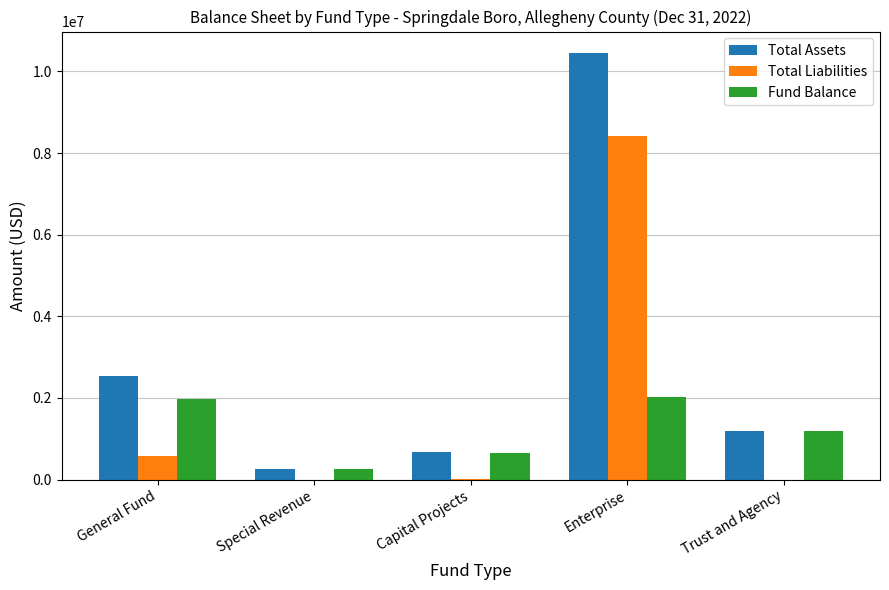

Read the Total Assets value at Special Revenue, to the nearest 100.

265000